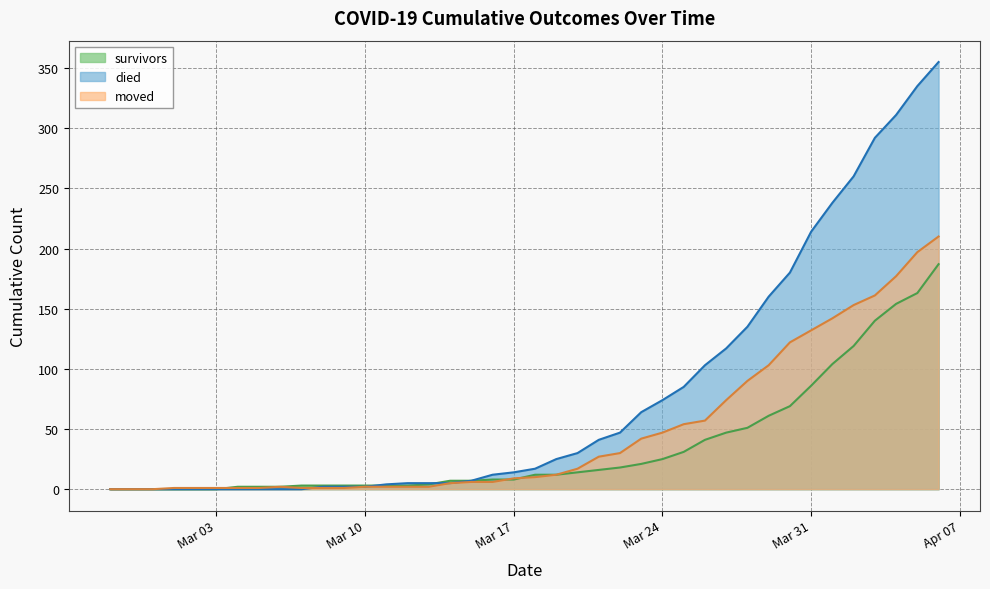

How many series are shown in this chart?

3